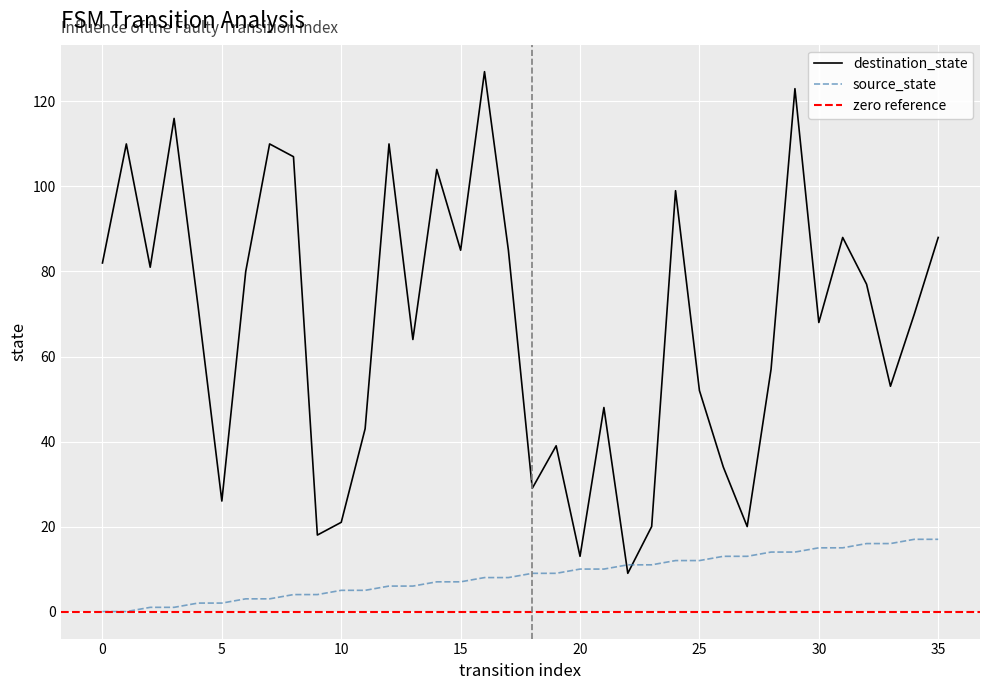

What is the label of the 12th point from the left?

11